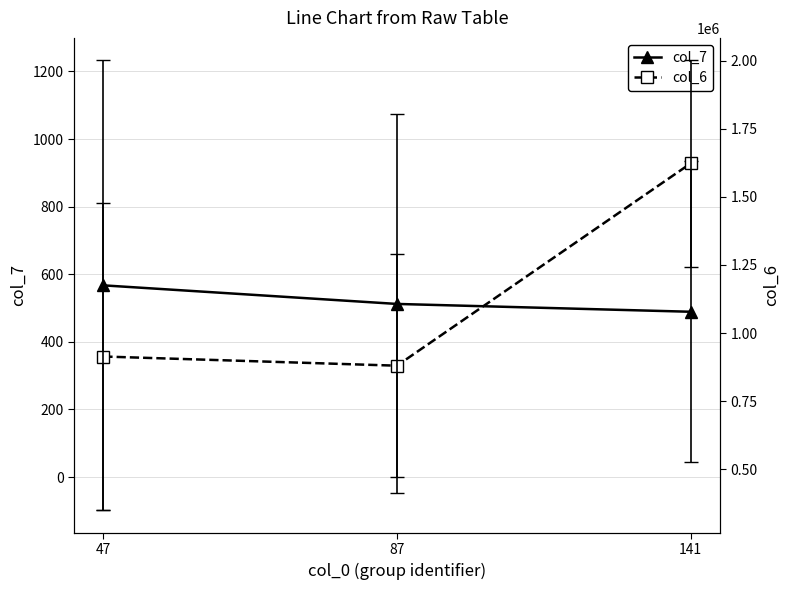

Between 141 and 47, which is larger?

47